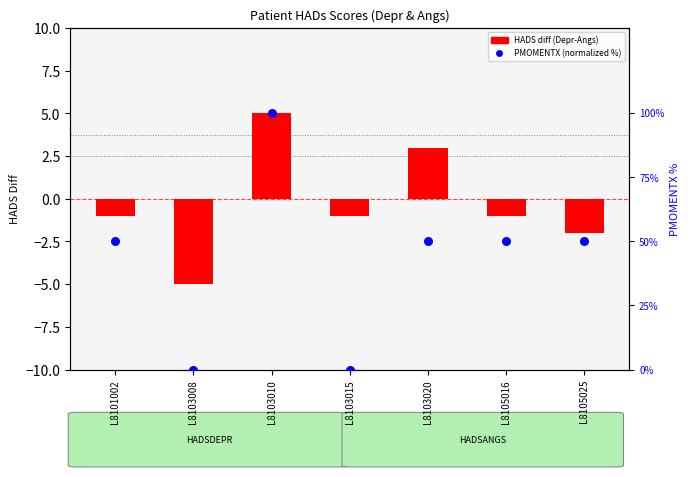

Is the value of PMOMENTX (normalized %) at L8103020 greater than the value of HADS diff (Depr-Angs) at L8105025?

Yes